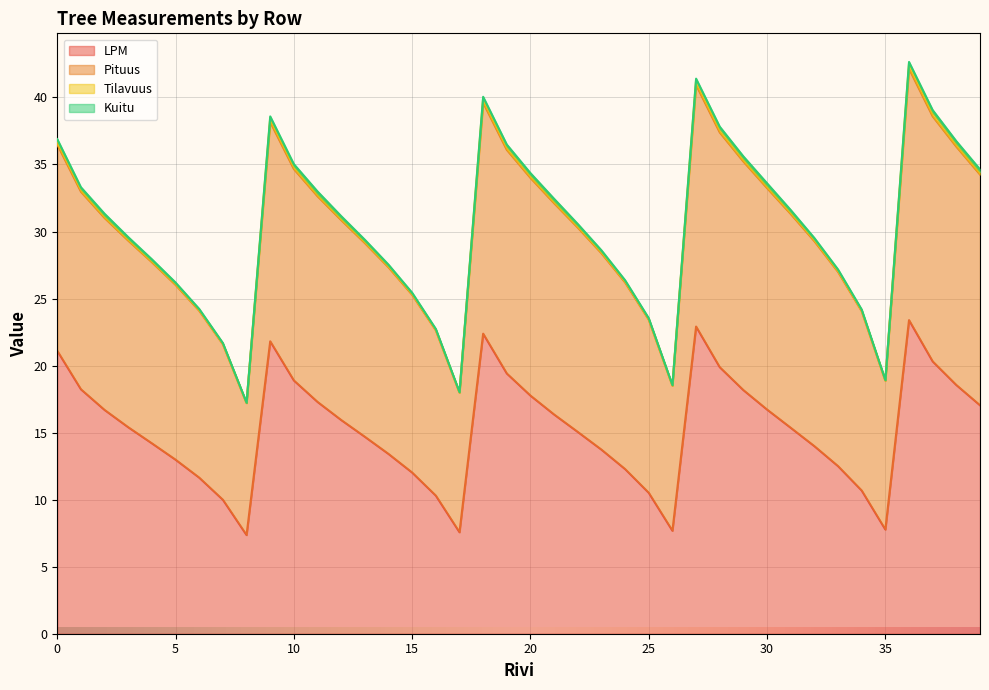

What is the difference between the maximum and minimum values in the LPM series?

16.0